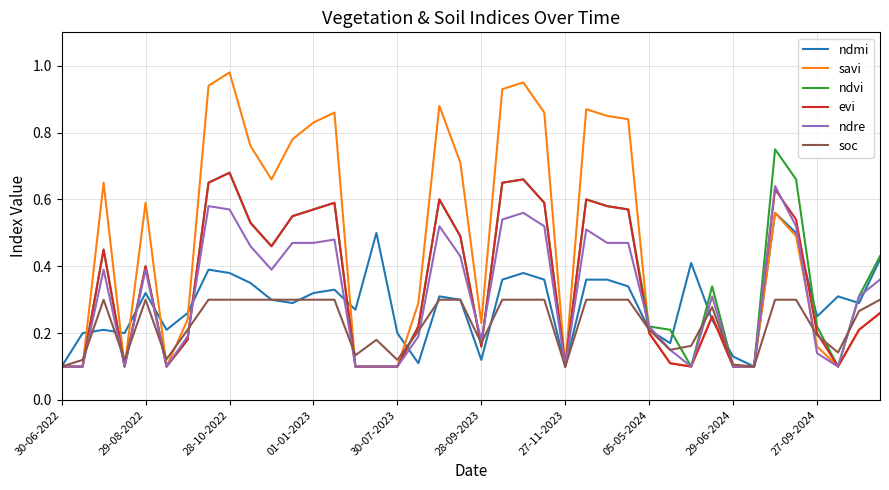

Which series has the largest total across all categories?

savi